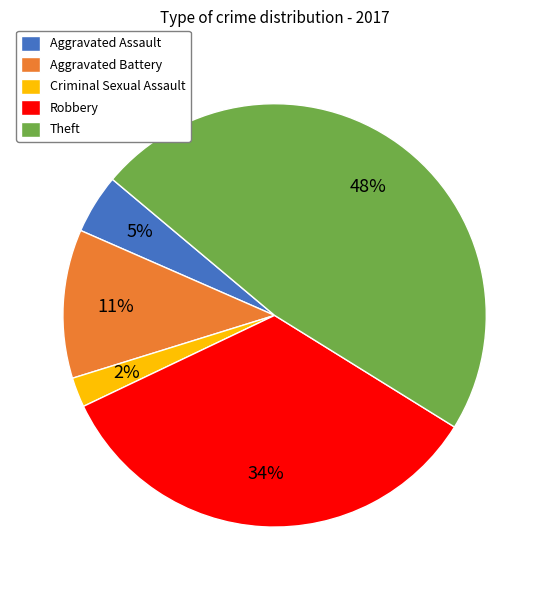

To the nearest percent, what percentage of the pie is Aggravated Assault?

5%